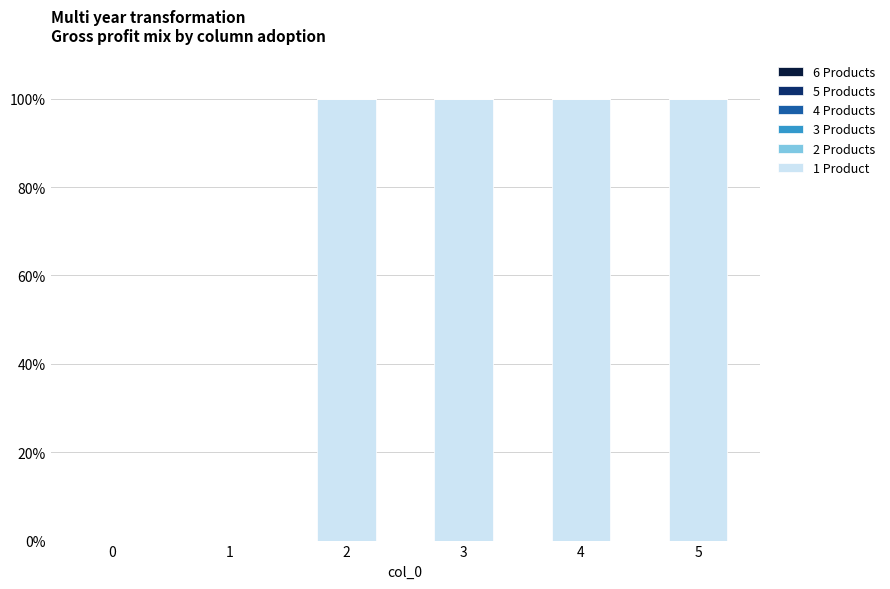

What is the change in value from 0 to 2?

+100